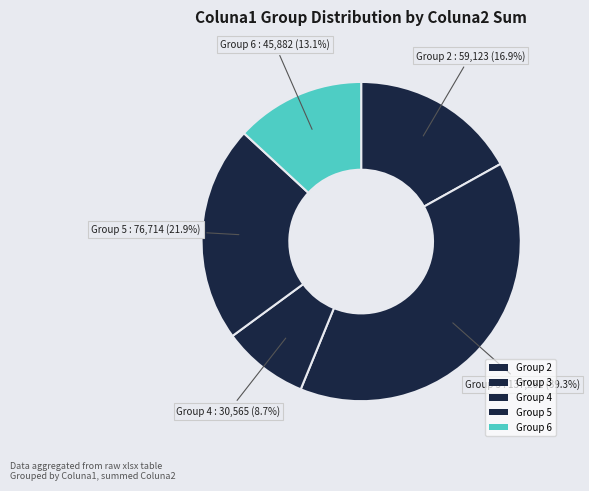

How many segments does this pie chart have?

5